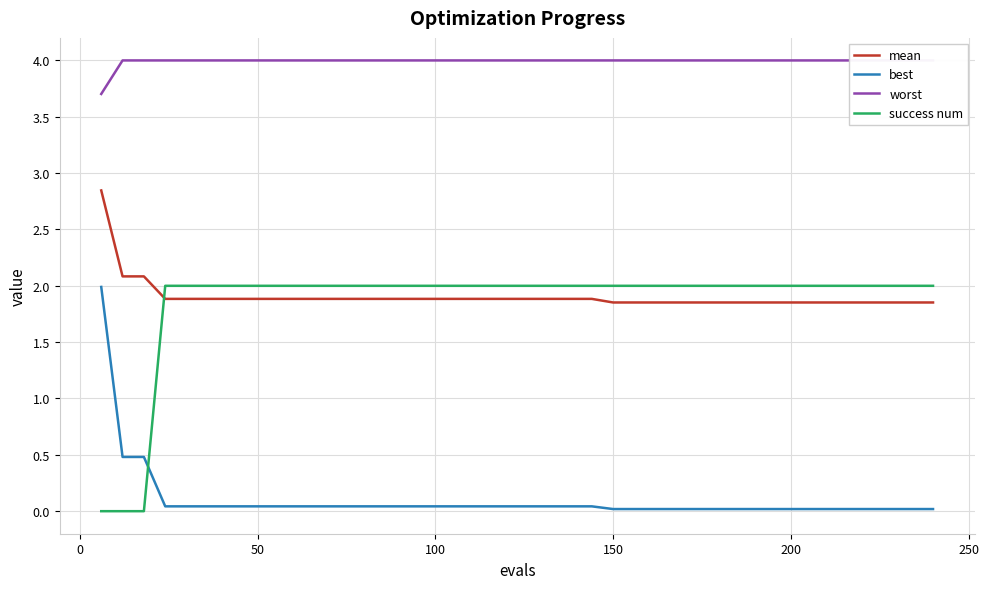

True or false: best and success num intersect in this chart.

True